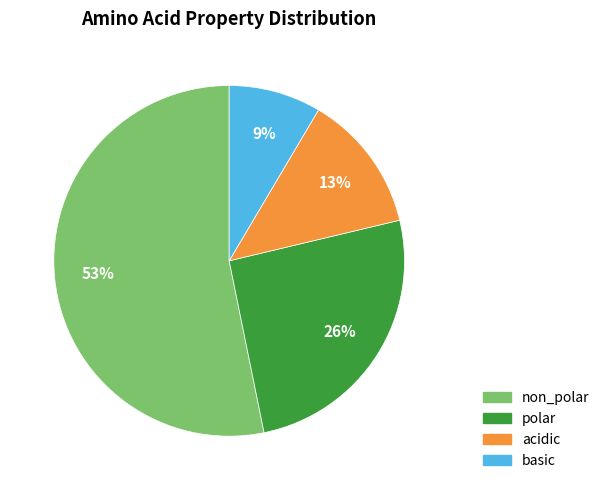

Is there a majority slice in this chart?

Yes